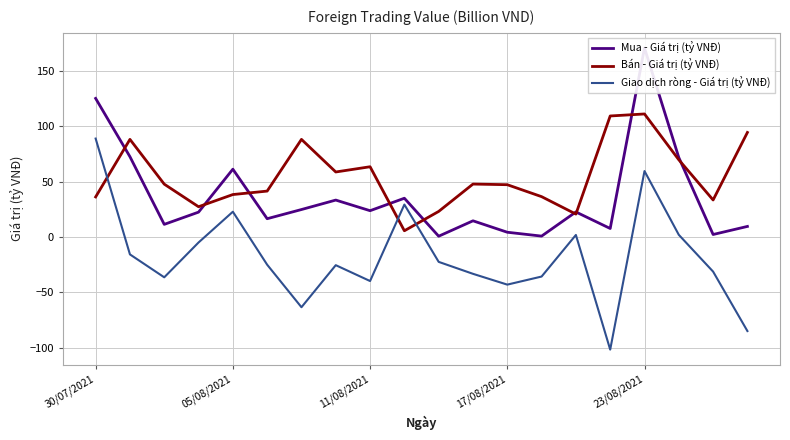

Which series ends up on top after the final intersection of Bán - Giá trị (tỷ VNĐ) and Giao dịch ròng - Giá trị (tỷ VNĐ)?

Bán - Giá trị (tỷ VNĐ)